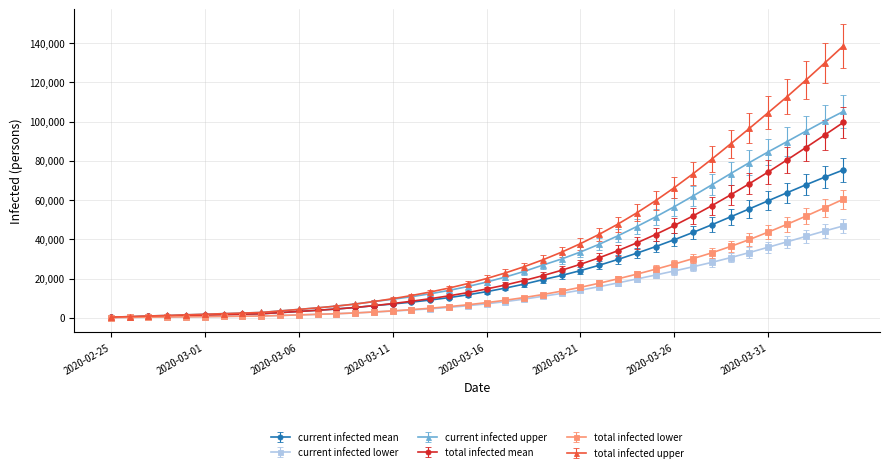

What is the highest value of the current infected mean series?

75329